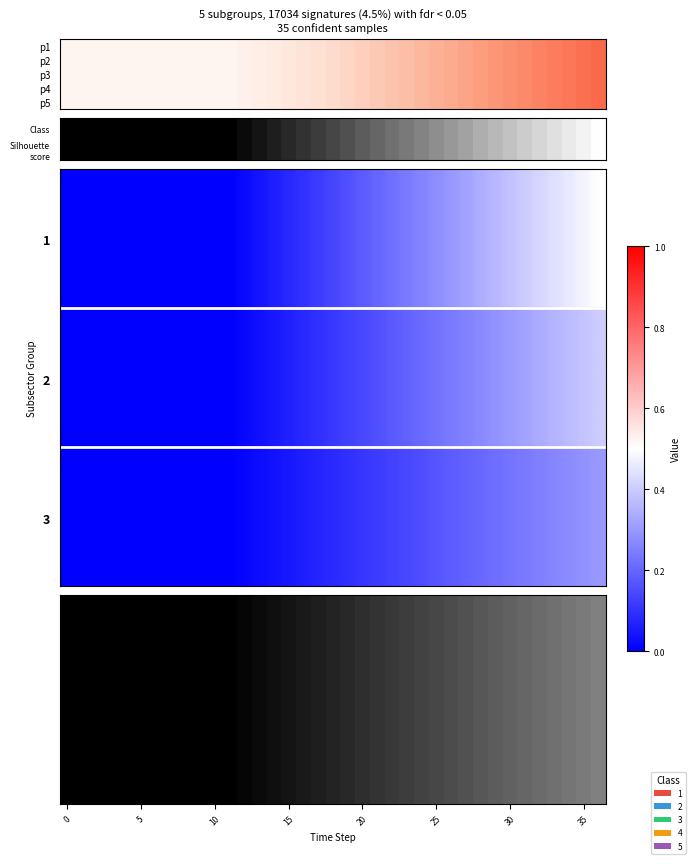

Is it true that the value at 3 is 0.3?

False